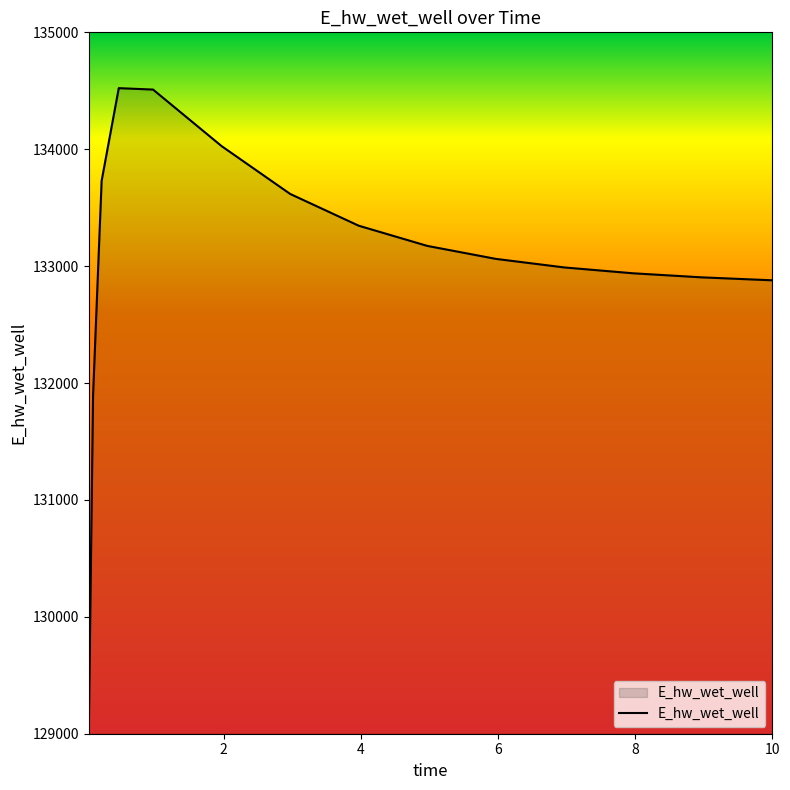

What is the smallest value displayed?

129031.1